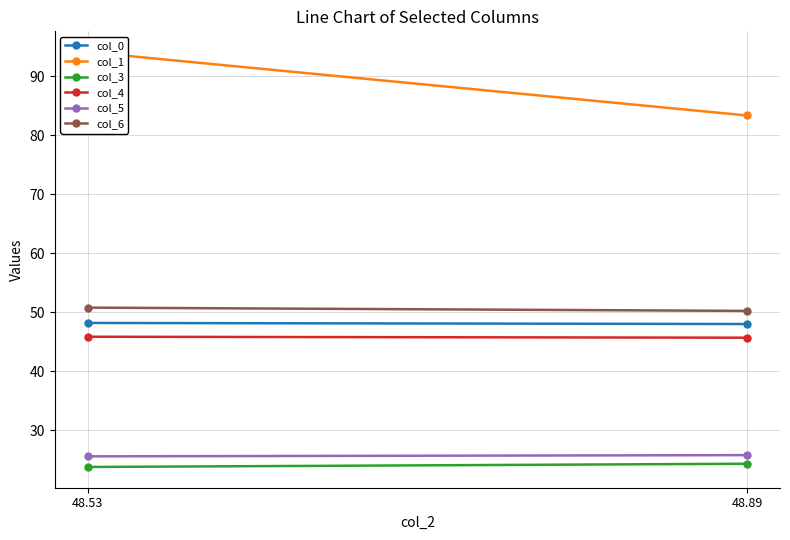

Which series changed the most between 48.53 and 48.89?

col_1